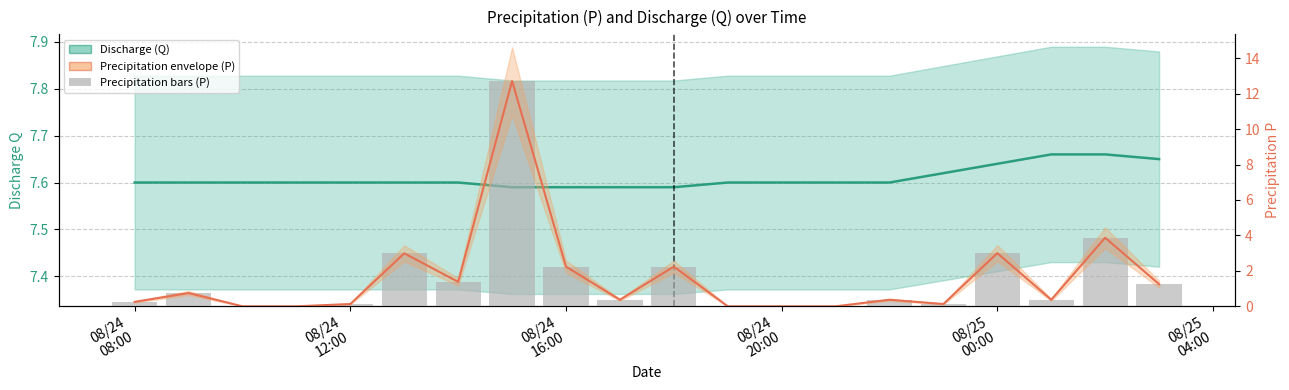

Count the number of categories in the chart.

20